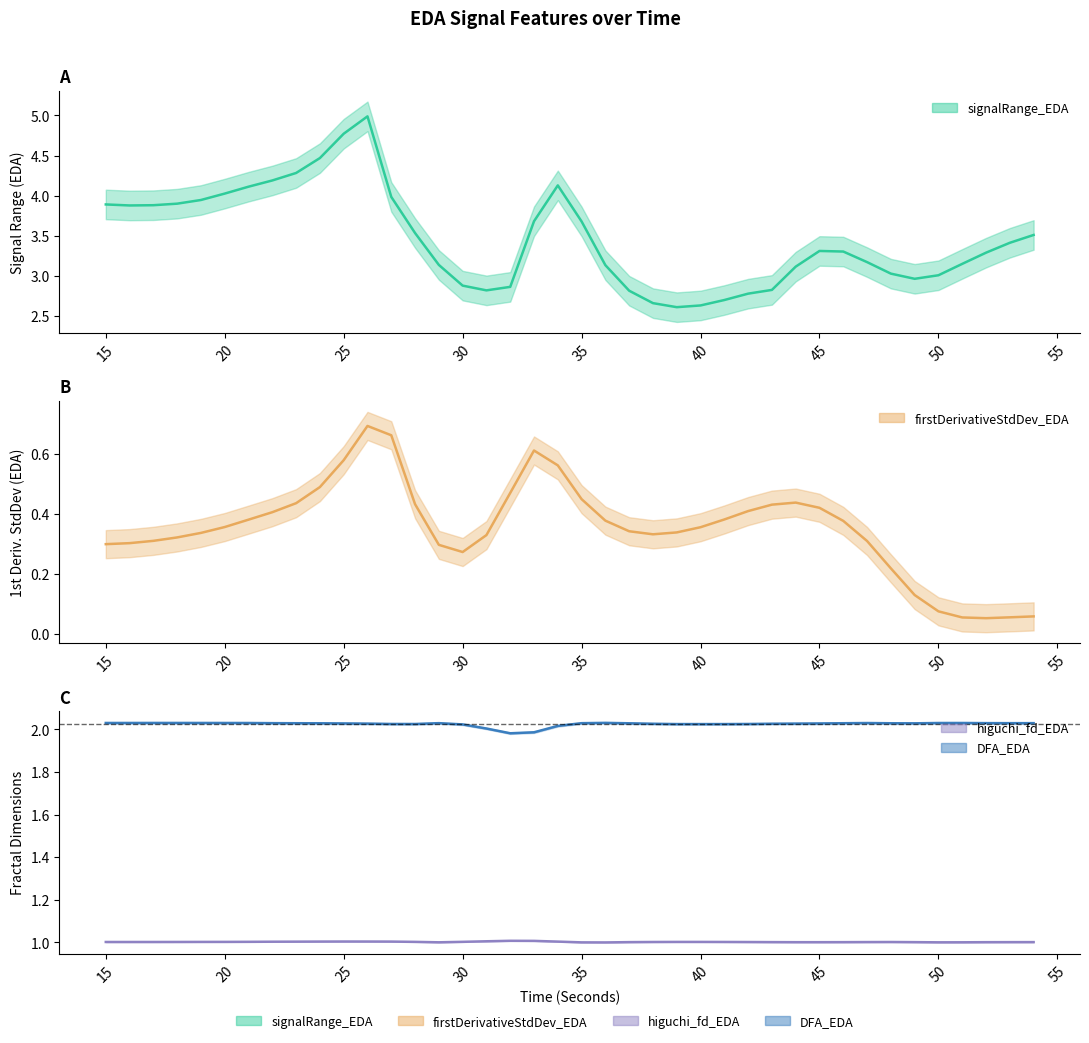

How many data points in DFA_EDA are less than 2?

2